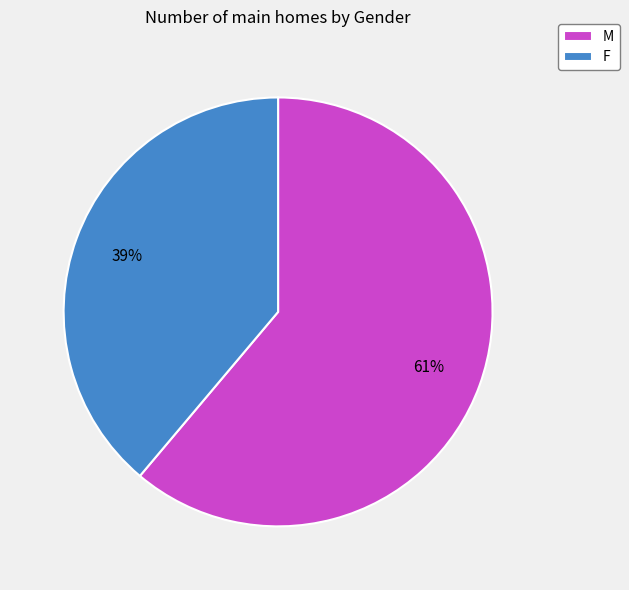

To the nearest percent, what is the difference between the largest and smallest slice percentages?

22%